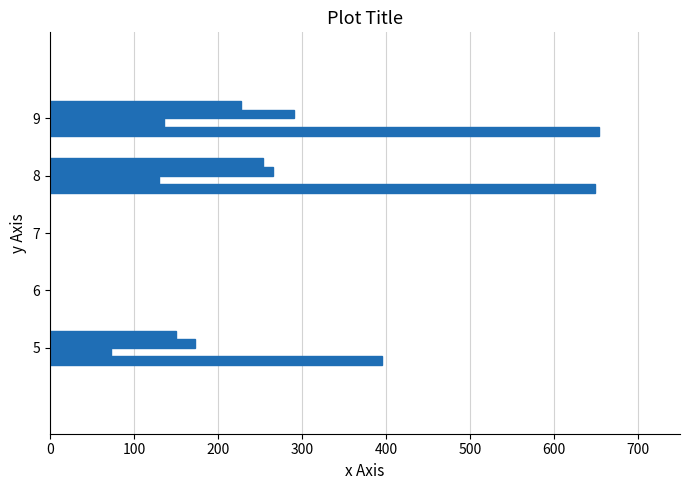

Is it true that TotalKg equals 1126.0 at 9?

False